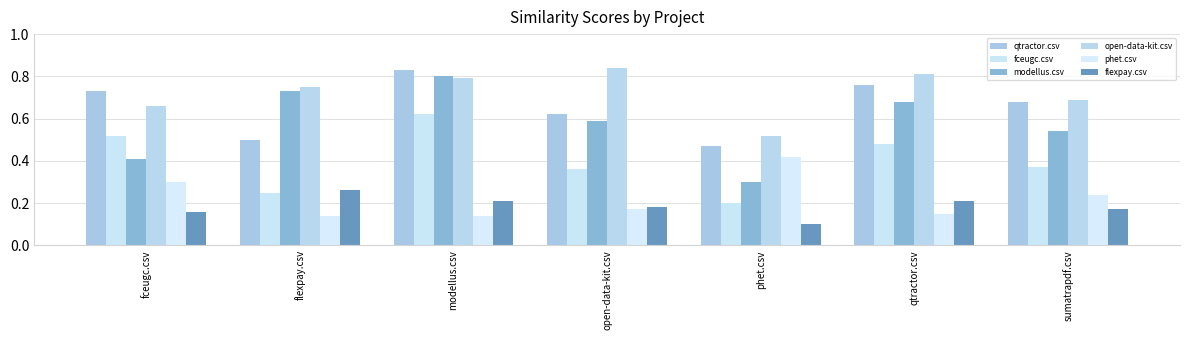

Which series has the largest range (max minus min)?

modellus.csv